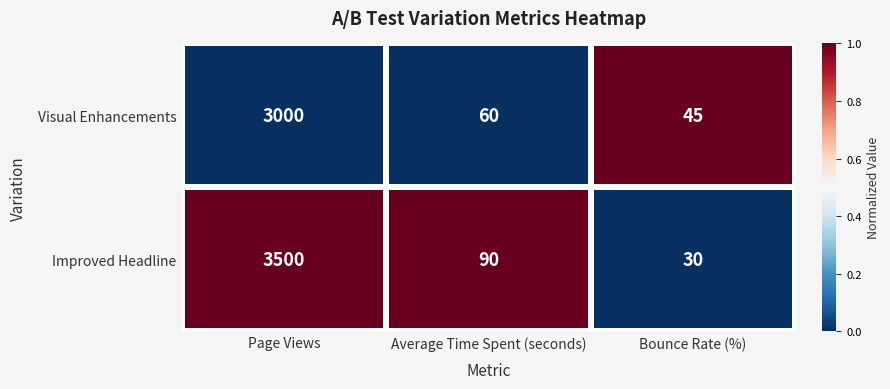

At which category is the sum across all series the highest?

Page Views